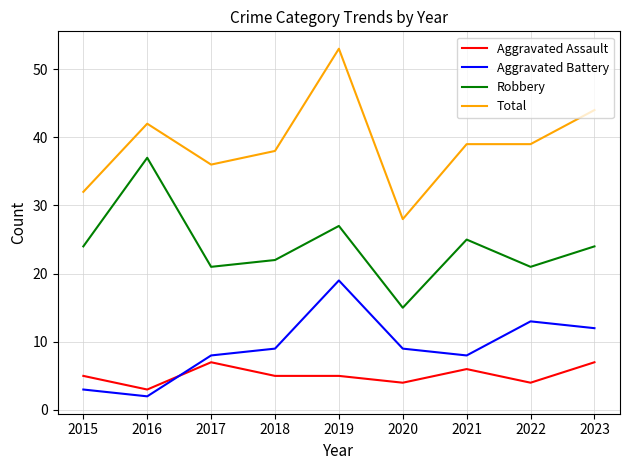

Reading left to right, what are all the values shown in this chart?

Aggravated Assault: 2015=5	2016=3	2017=7	2018=5	2019=5	2020=4	2021=6	2022=4	2023=7
Aggravated Battery: 2015=3	2016=2	2017=8	2018=9	2019=19	2020=9	2021=8	2022=13	2023=12
Robbery: 2015=24	2016=37	2017=21	2018=22	2019=27	2020=15	2021=25	2022=21	2023=24
Total: 2015=32	2016=42	2017=36	2018=38	2019=53	2020=28	2021=39	2022=39	2023=44